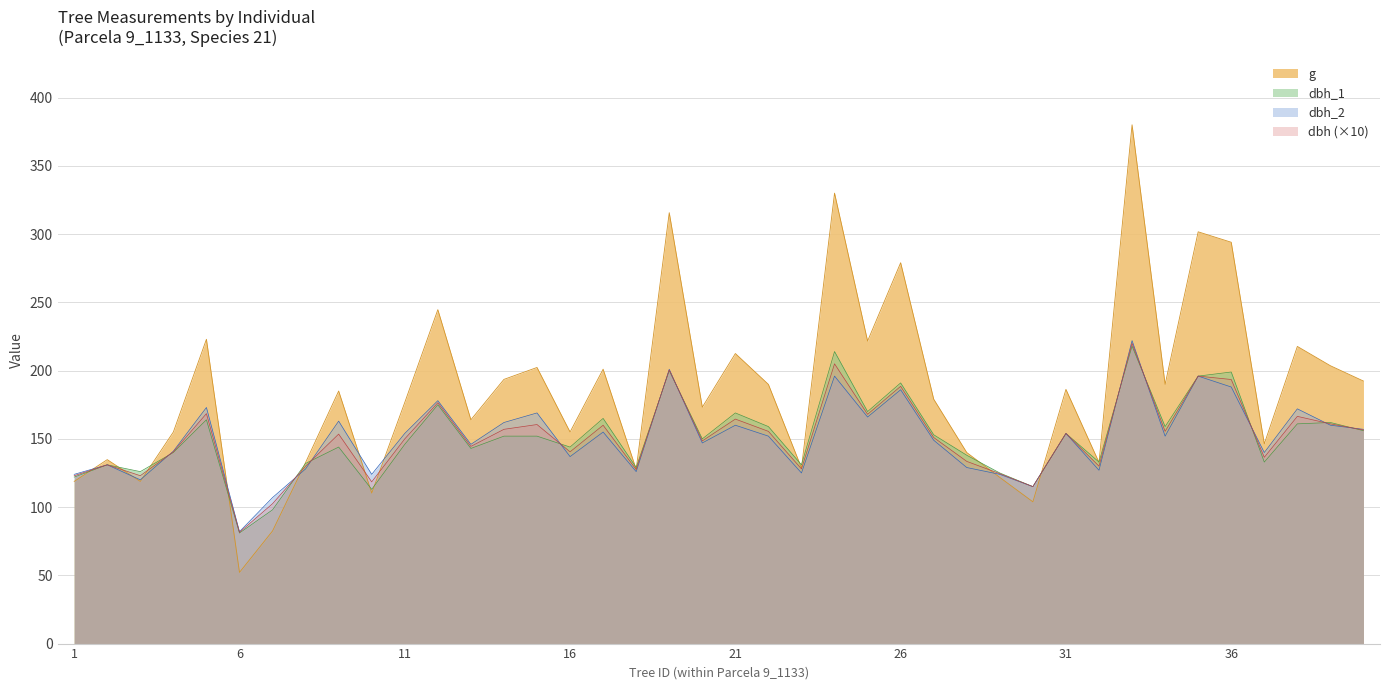

Reading left to right, extract all data points from this chart.

dbh: 123.0	131.0	123.0	140.5	168.5	81.5	102.5	130.0	153.5	118.5	150.0	176.5	144.5	157.0	160.5	140.5	160.0	127.5	200.5	148.5	164.5	155.5	128.0	205.0	168.0	188.5	151.0	133.5	124.5	115.0	154.0	130.0	220.0	155.5	196.0	193.5	136.5	166.5	161.0	156.5
dbh_1: 122.0	131.0	126.0	140.0	164.0	81.0	98.0	132.0	144.0	113.0	146.0	175.0	143.0	152.0	152.0	144.0	165.0	129.0	200.0	150.0	169.0	159.0	131.0	214.0	170.0	191.0	153.0	138.0	125.0	115.0	154.0	133.0	218.0	159.0	196.0	199.0	133.0	161.0	162.0	156.0
dbh_2: 124.0	131.0	120.0	141.0	173.0	82.0	107.0	128.0	163.0	124.0	154.0	178.0	146.0	162.0	169.0	137.0	155.0	126.0	201.0	147.0	160.0	152.0	125.0	196.0	166.0	186.0	149.0	129.0	124.0	115.0	154.0	127.0	222.0	152.0	196.0	188.0	140.0	172.0	160.0	157.0
g: 118.8	134.8	118.8	155.0	223.0	52.2	82.5	132.7	185.1	110.3	176.7	244.7	164.0	193.6	202.3	155.0	201.1	127.7	315.7	173.2	212.5	189.9	128.7	330.1	221.7	279.1	179.1	140.0	121.7	103.9	186.3	132.7	380.1	189.9	301.7	294.1	146.3	217.7	203.6	192.4